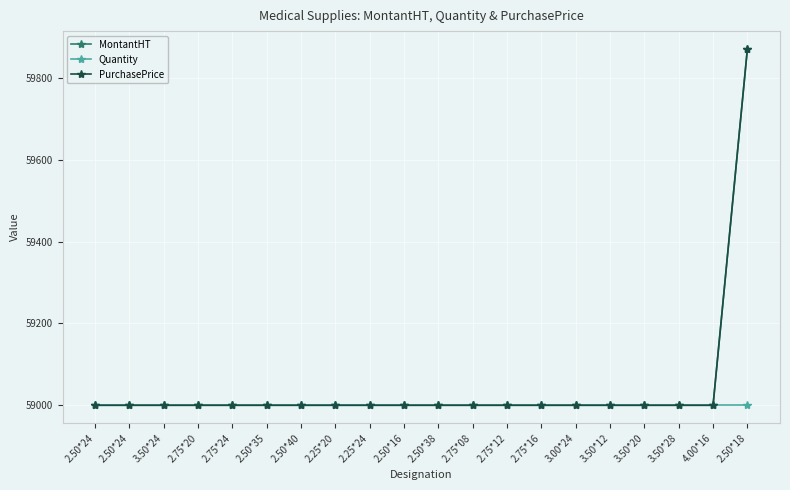

Which has a higher value, 3.50*20 or 2.25*24?

3.50*20